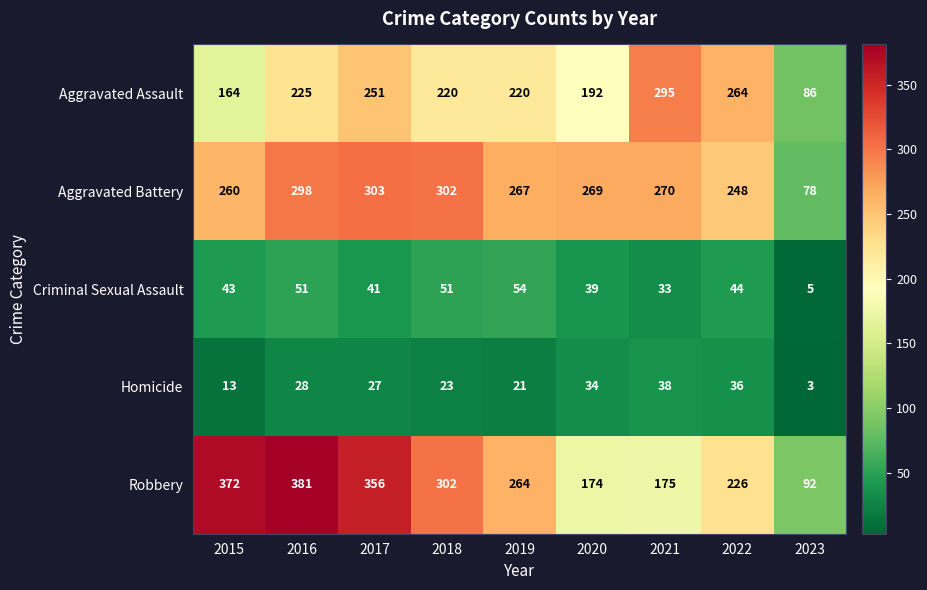

What is the maximum value for Criminal Sexual Assault?

54